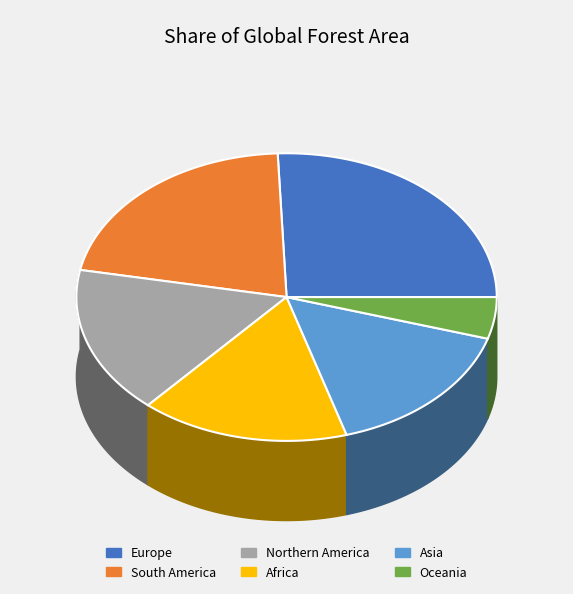

To the nearest percent, what is the difference between the Northern America and South America slice percentages?

5%